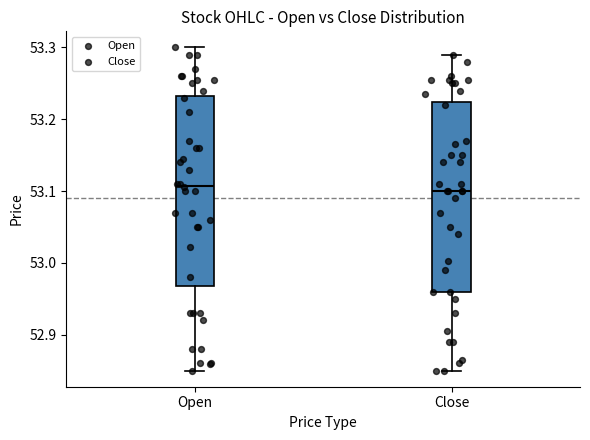

Reading left to right, read every box against the y-axis: the position of its median line, the range the box covers, and the ends of its whiskers. The values are not printed on the chart, so give them approximately, as read against the axis.

Open: median 53.11, box 52.97 to 53.23, whiskers 52.85 to 53.30
Close: median 53.10, box 52.96 to 53.22, whiskers 52.85 to 53.29